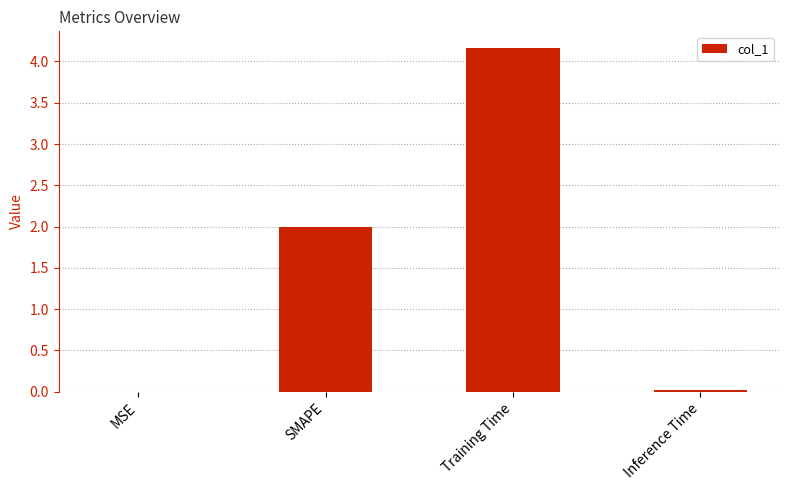

The value at SMAPE is 1.1. True or false?

False